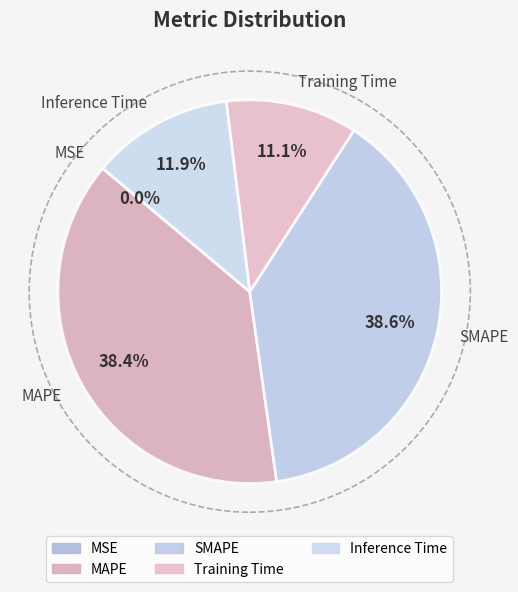

Is Inference Time the majority of the pie?

No